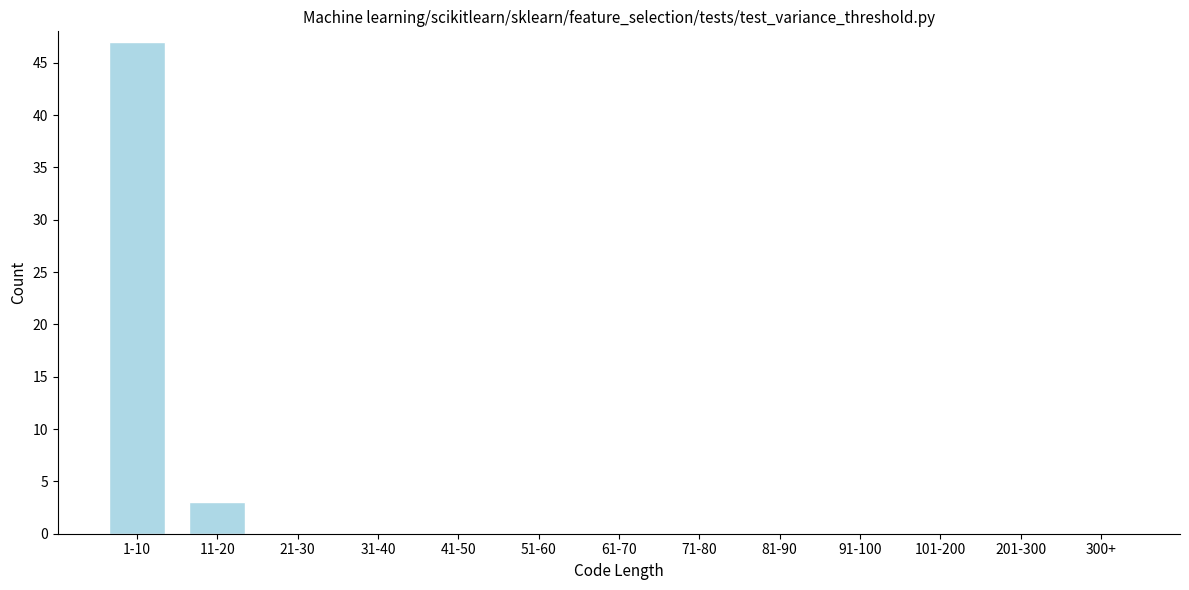

Reading right to left, what are all the values shown in this chart?

300+=0	201-300=0	101-200=0	91-100=0	81-90=0	71-80=0	61-70=0	51-60=0	41-50=0	31-40=0	21-30=0	11-20=3	1-10=47